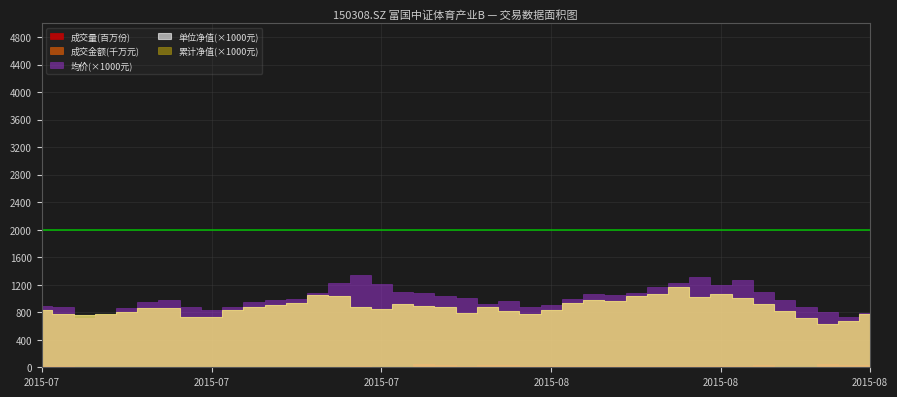

True or false: 单位净值(元) and 累计净值(元) cross at least once.

False